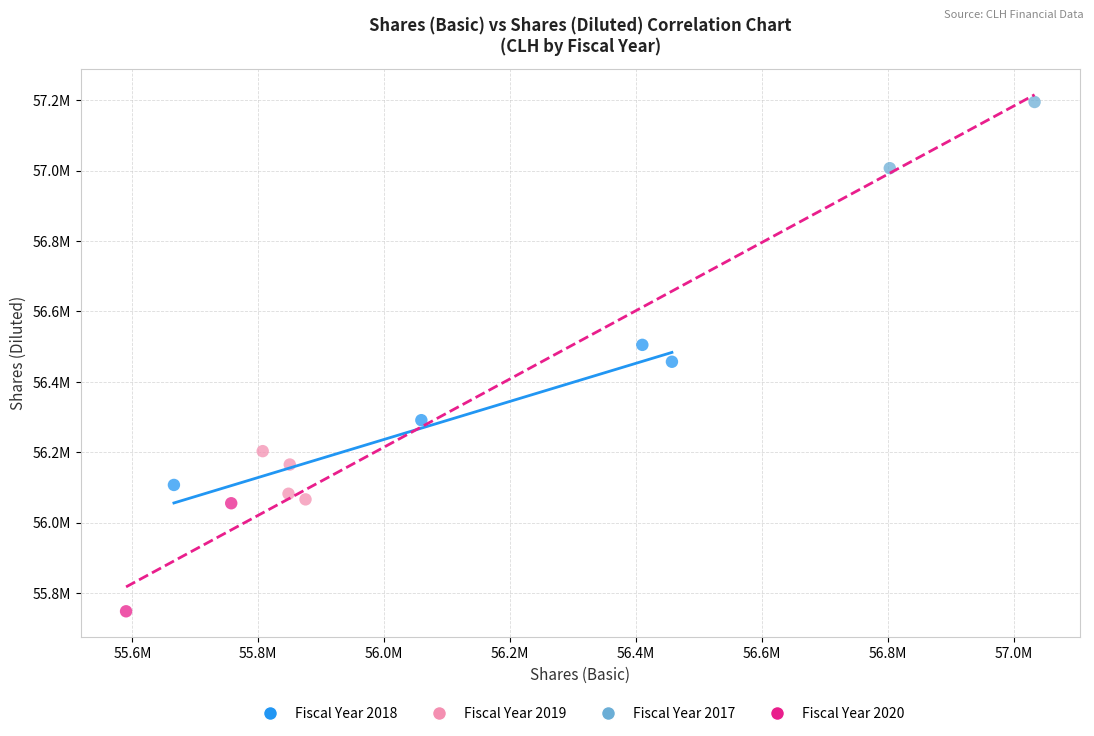

What are all the series names shown in the legend?

Fiscal Year 2018, Fiscal Year 2019, Fiscal Year 2017, Fiscal Year 2020